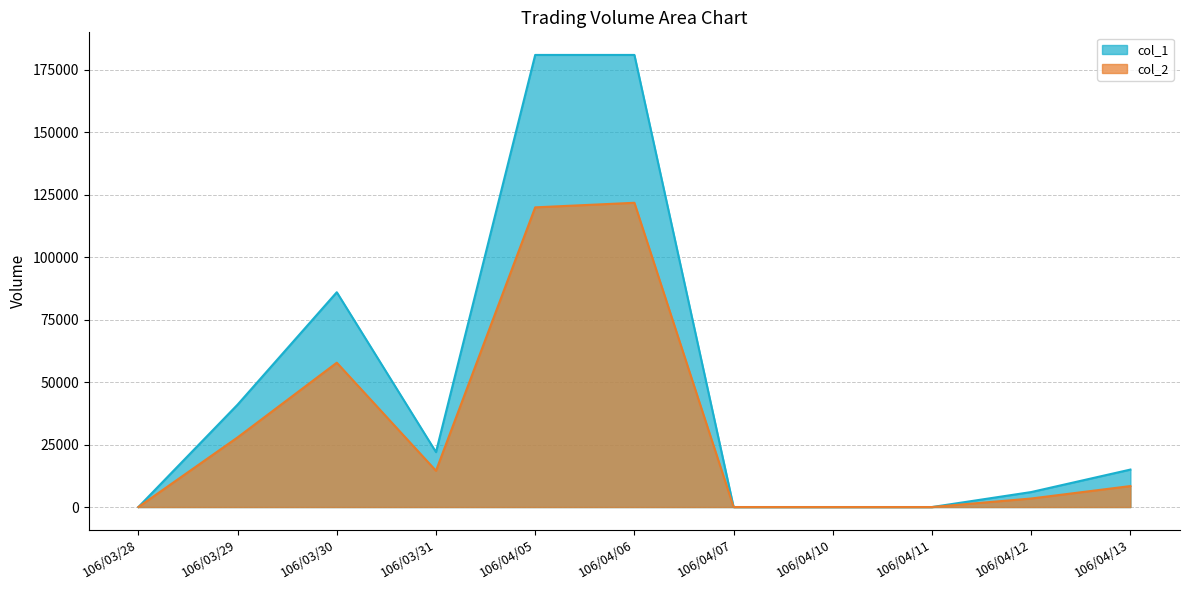

Reading right to left, extract all data points from this chart.

col_1: 106/04/13=15000	106/04/12=6000	106/04/11=0	106/04/10=0	106/04/07=0	106/04/06=181000	106/04/05=181000	106/03/31=22000	106/03/30=86000	106/03/29=41000	106/03/28=0
col_2: 106/04/13=8400	106/04/12=3420	106/04/11=0	106/04/10=0	106/04/07=0	106/04/06=121810	106/04/05=119980	106/03/31=14520	106/03/30=57790	106/03/29=27880	106/03/28=0